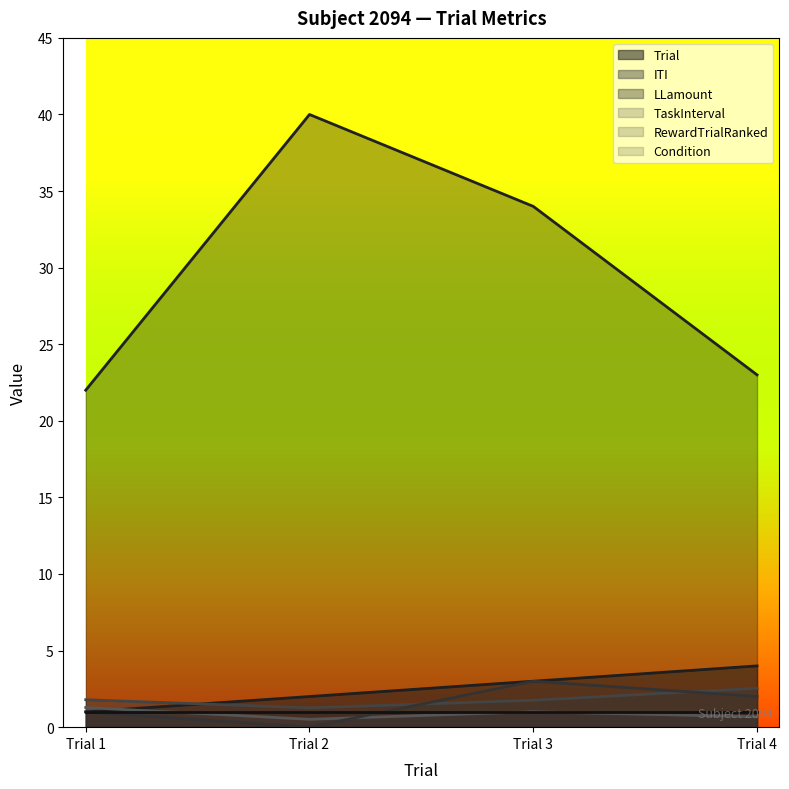

Is the value of LLamount at Trial 3 greater than the value of RewardTrialRanked at Trial 2?

Yes